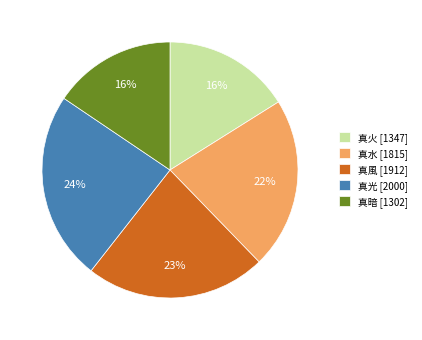

To the nearest percent, what is the combined percentage of 真水 and 真光?

46%